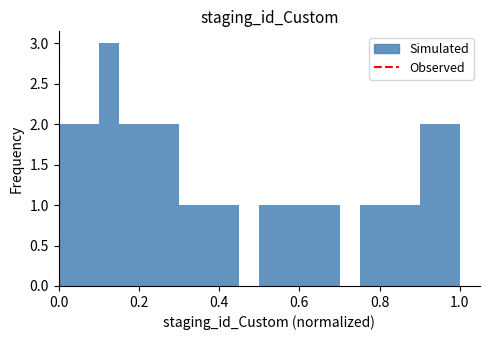

Read against the x-axis, roughly where is the centre of the tallest bar?

0.12